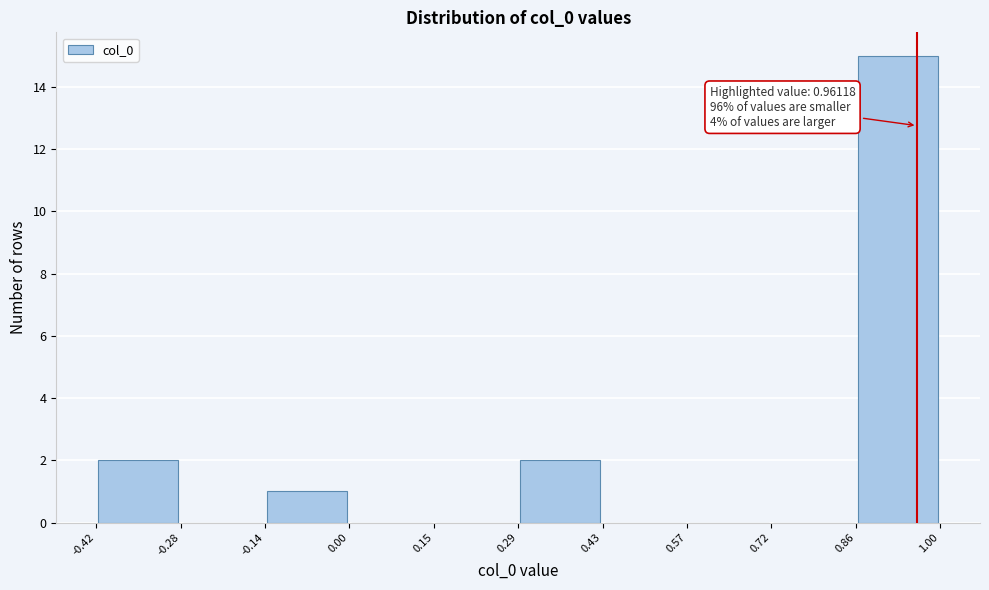

Which range on the x-axis has the tallest bar?

0.86 to 1.00